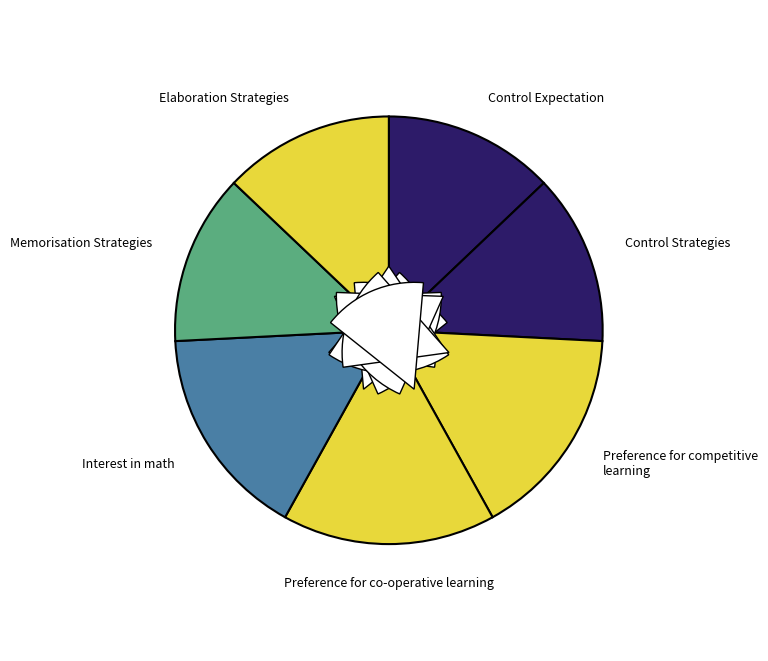

Which slice is the smallest?

Control Expectation